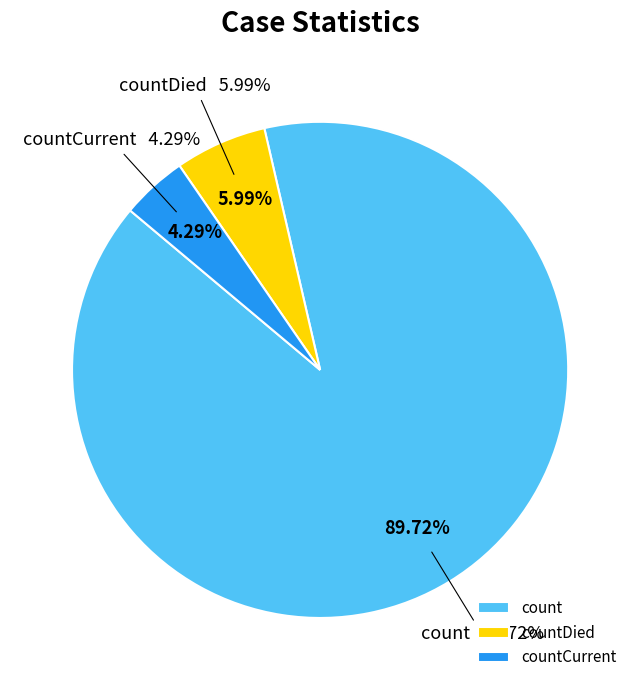

To the nearest percent, what is the combined percentage of countDied and countCurrent?

10%